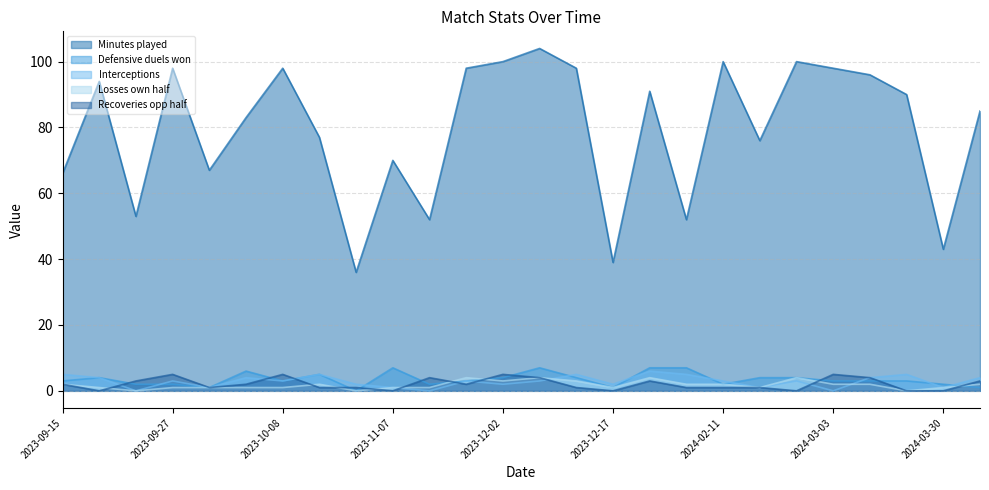

True or false: Interceptions has more than 1 points higher than both neighbors.

True